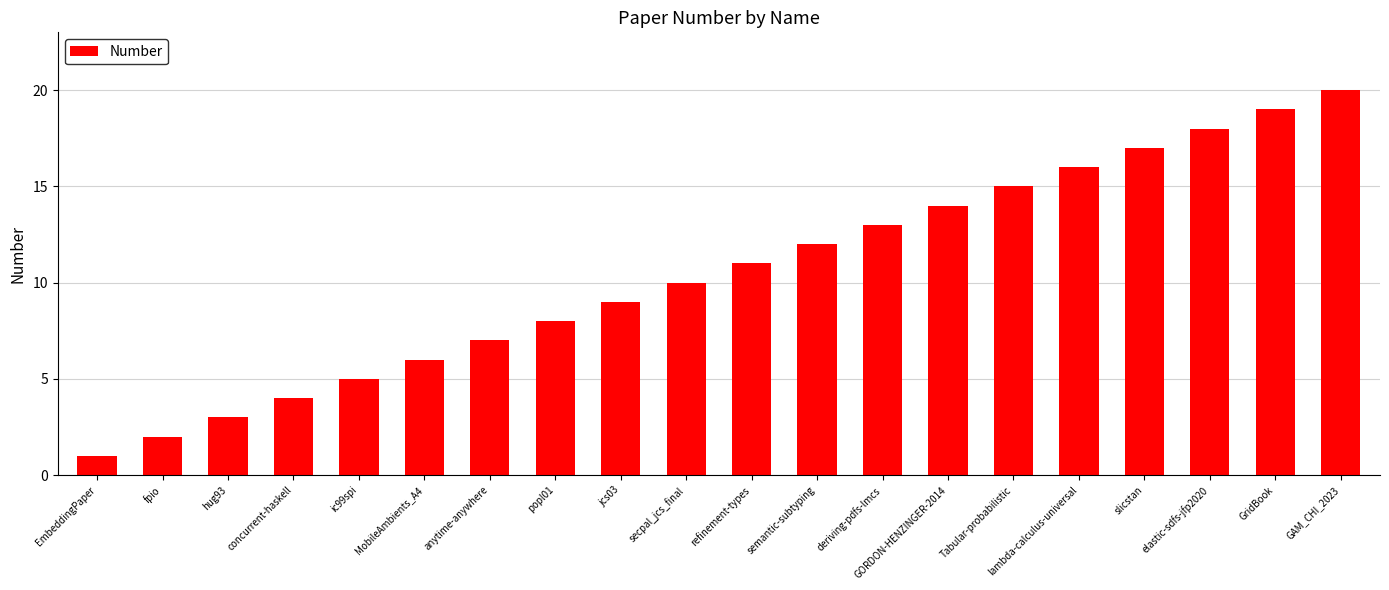

What is the label of the 15th bar from the right?

MobileAmbients_A4